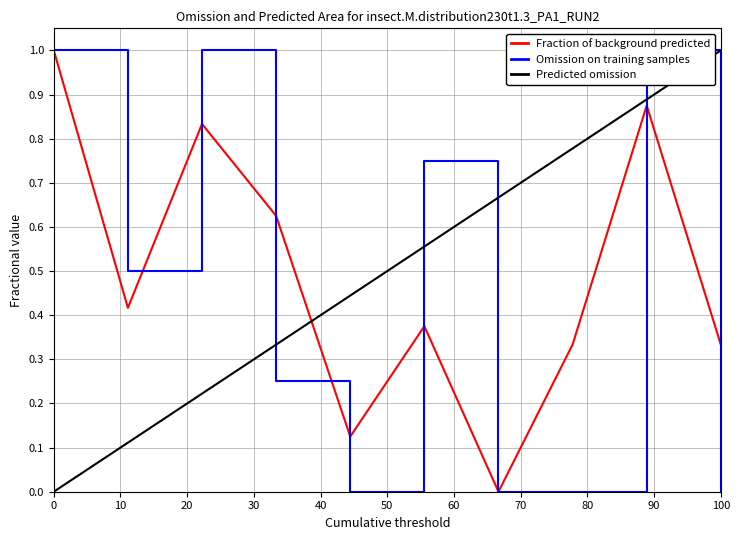

How many intersections are there between Omission on training samples and Fraction of background predicted?

4